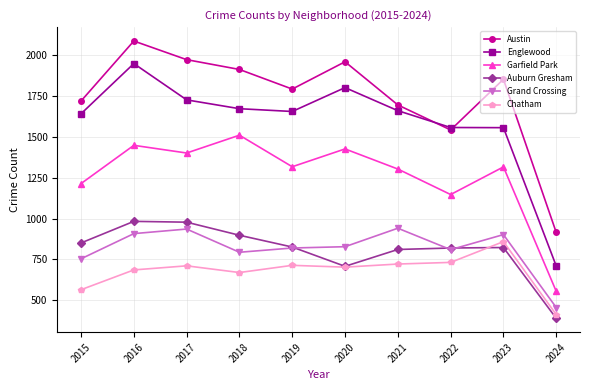

Which series has the largest total across all categories?

Austin